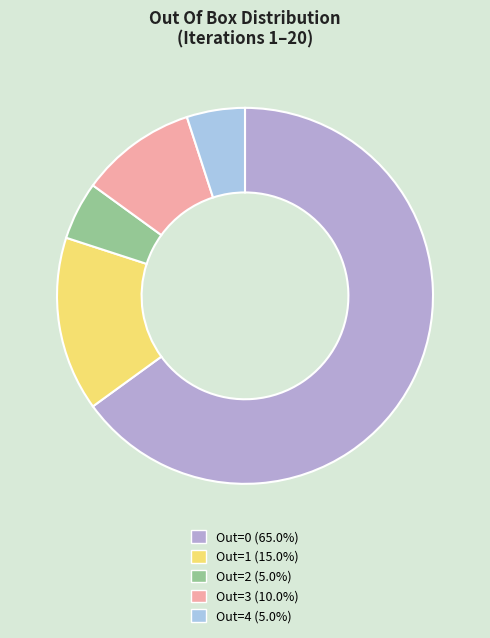

Is Out=1 the majority of the pie?

No